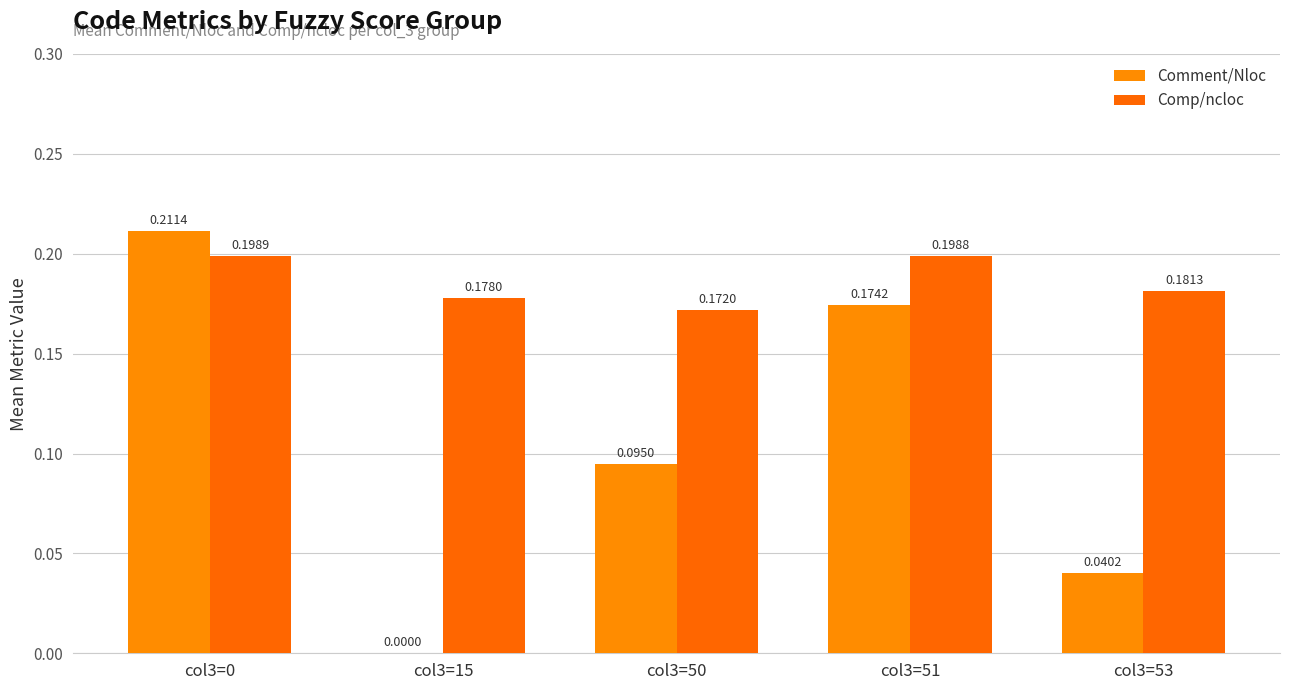

How many groups of bars are there?

5